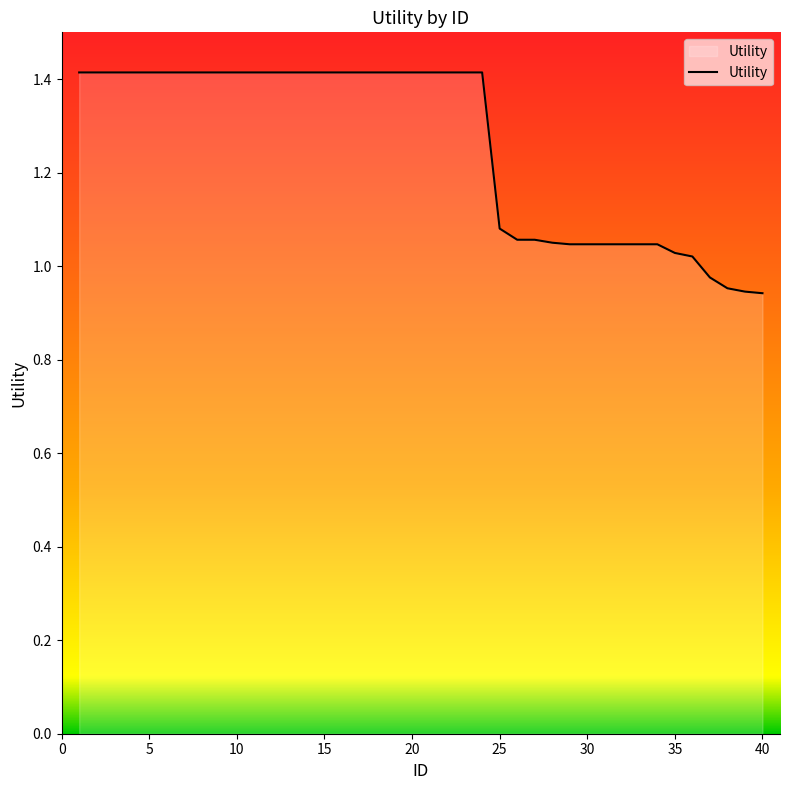

What is the maximum value shown in the chart?

1.4